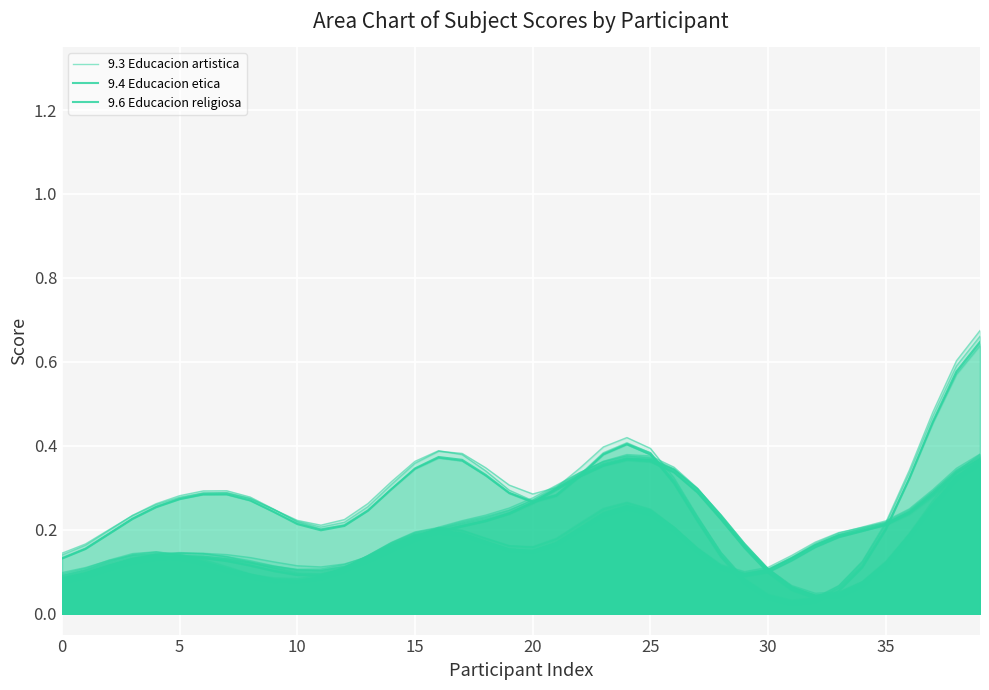

What is the label of the 27th point from the left?

26